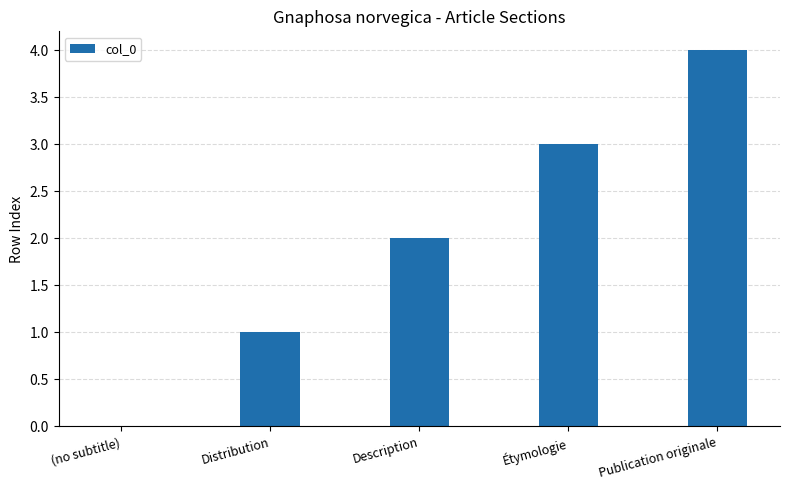

Count the number of data series in this chart.

1